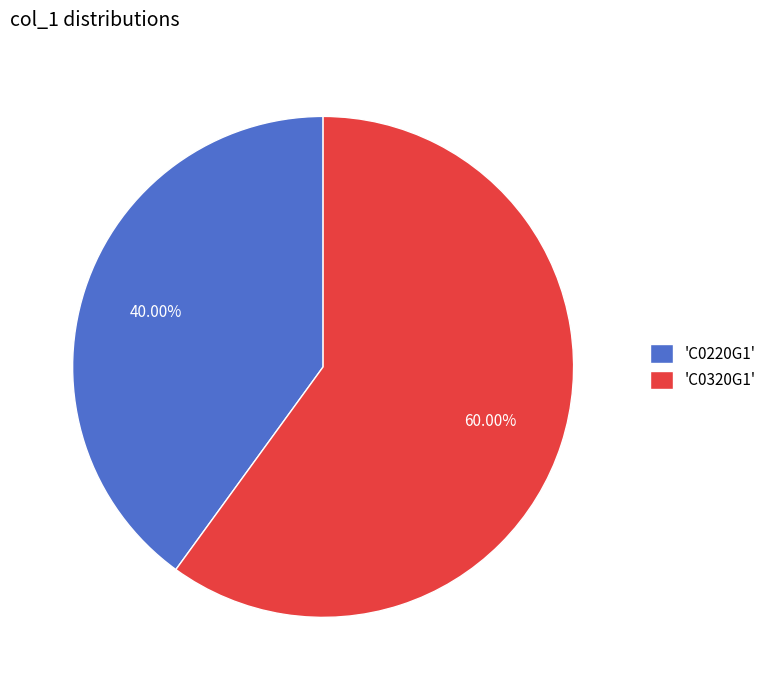

Approximately how many times larger is the value at 'C0320G1' compared to 'C0220G1'?

1.5